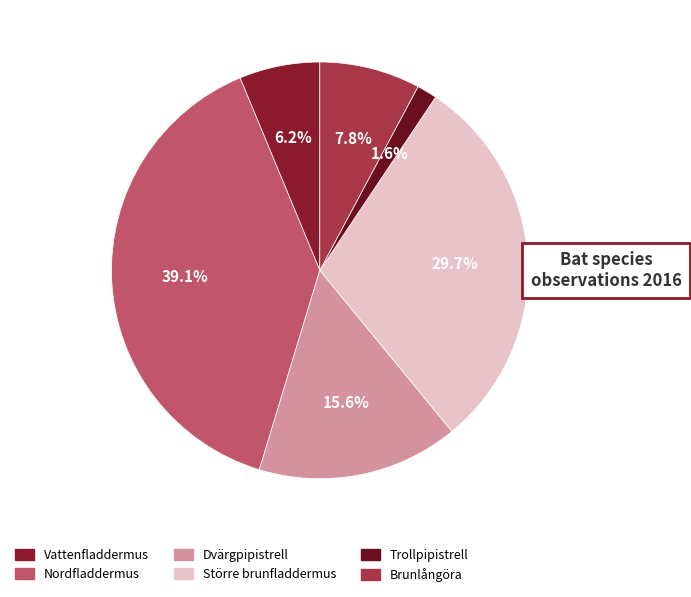

To the nearest percent, what is the difference between the Brunlångöra and Dvärgpipistrell slice percentages?

8%